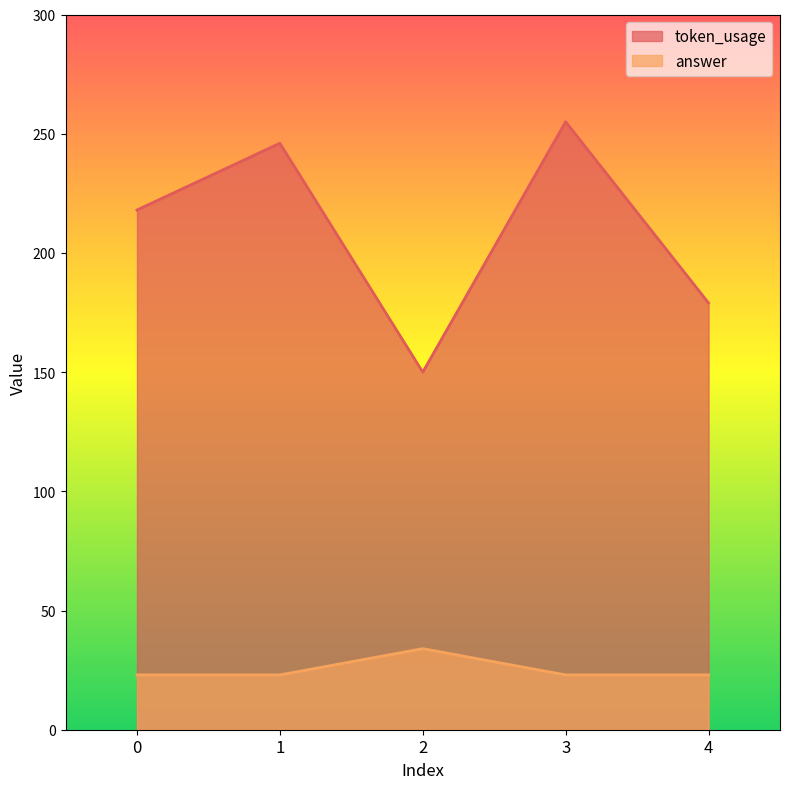

Rank the series at 1 from highest to lowest value.

token_usage, answer